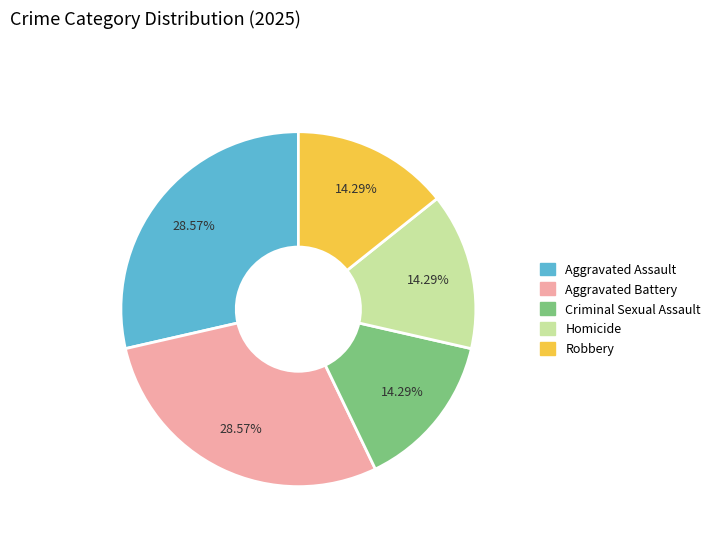

Is Criminal Sexual Assault the majority of the pie?

No